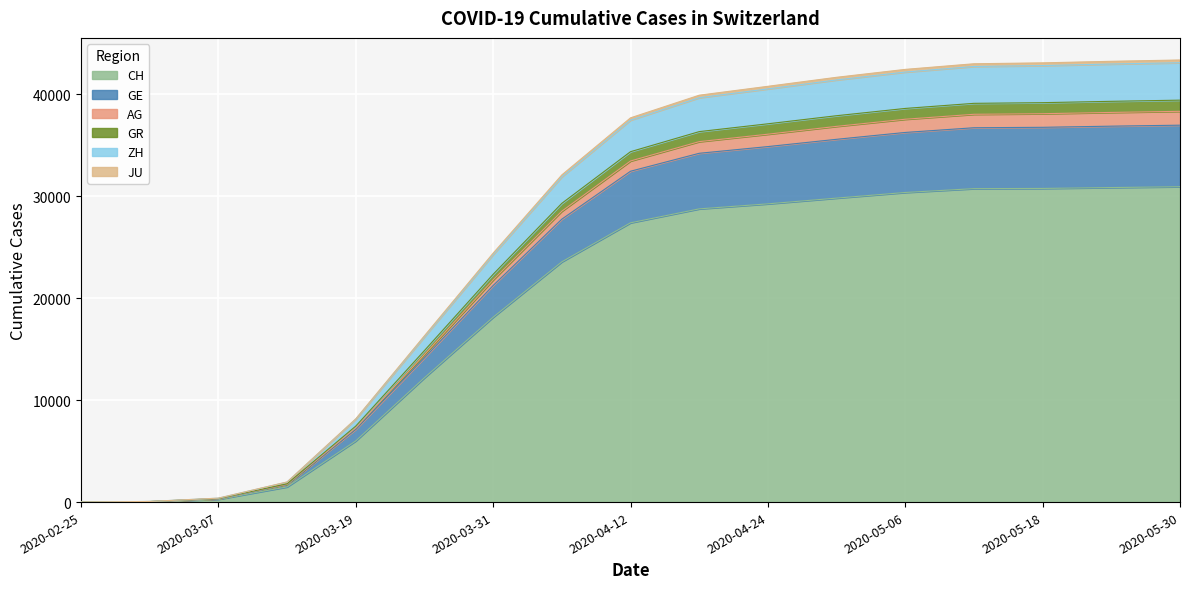

How many values in GE are above zero?

16